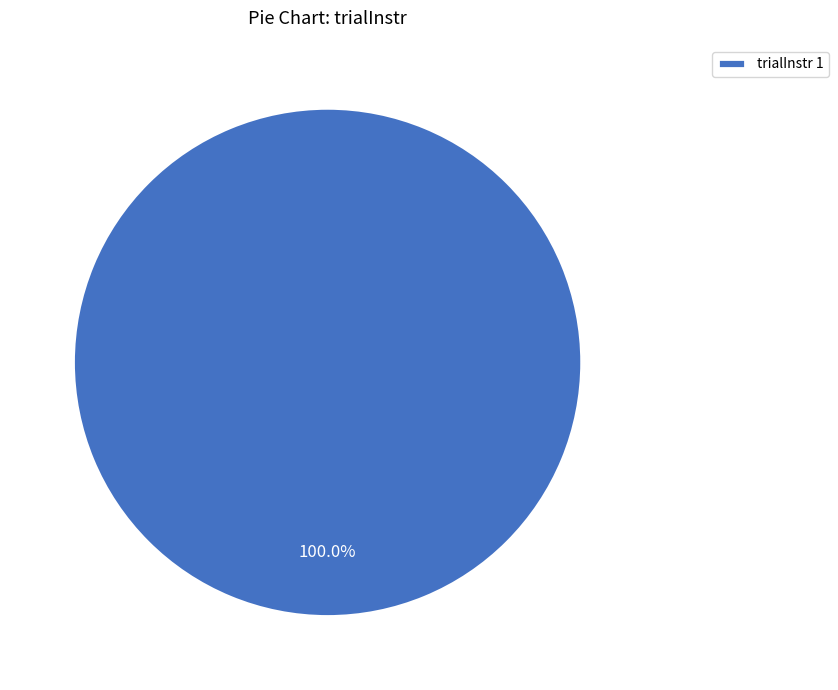

Rank the categories by value from lowest to highest.

trialInstr 1